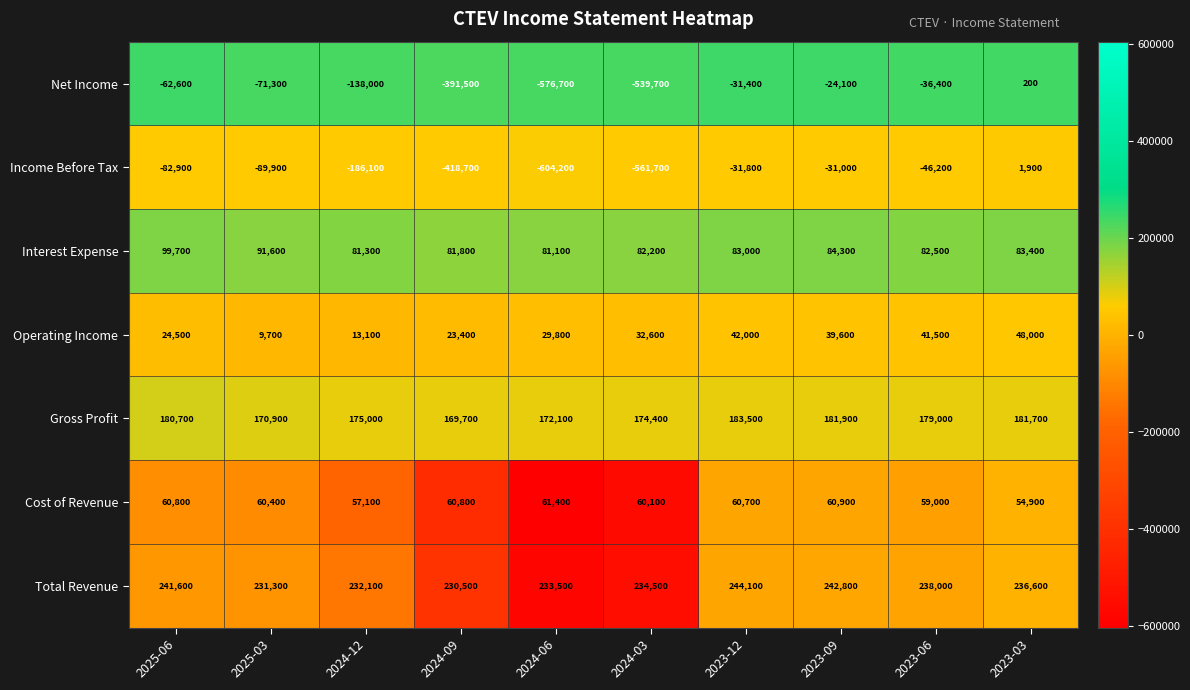

Where is Cost of Revenue nearest to the value 58150?

2023-06